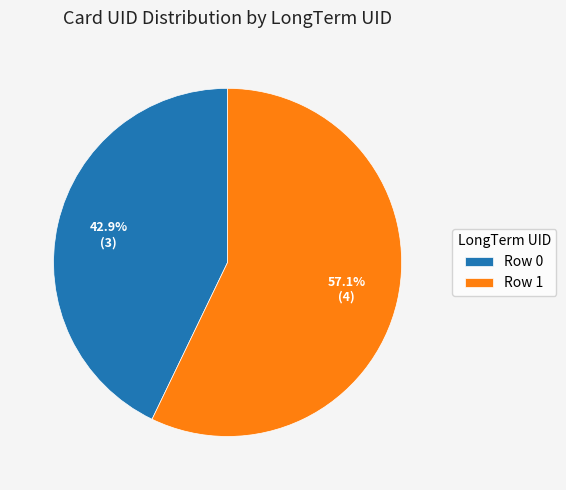

What is the majority slice?

Row 1